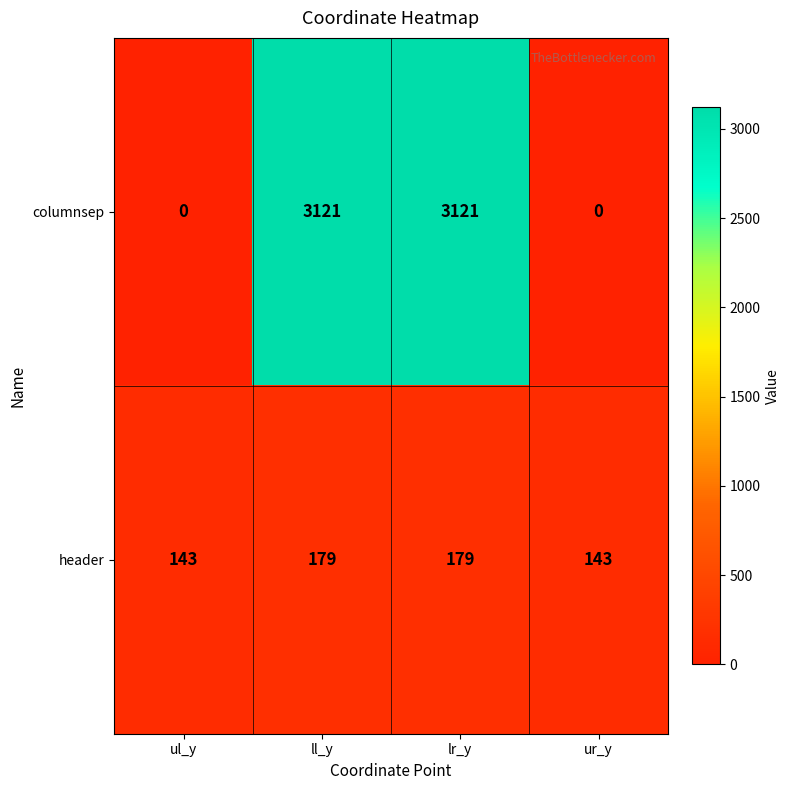

What is the greatest value displayed?

3121